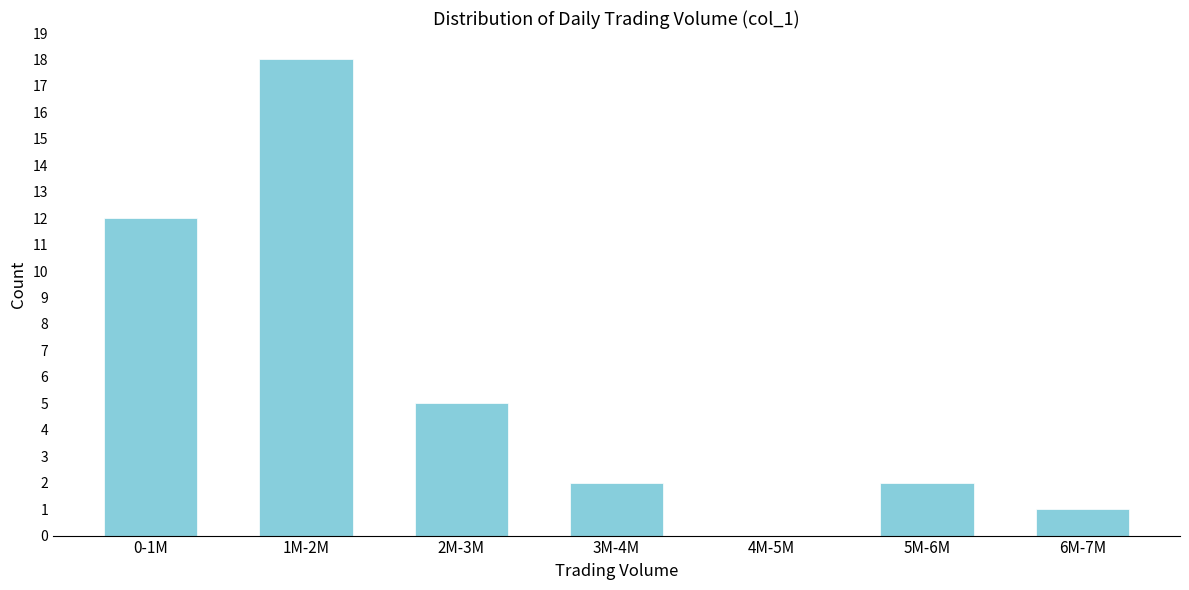

Reading left to right, what are all the values shown in this chart?

0-1M=12	1M-2M=18	2M-3M=5	3M-4M=2	4M-5M=0	5M-6M=2	6M-7M=1